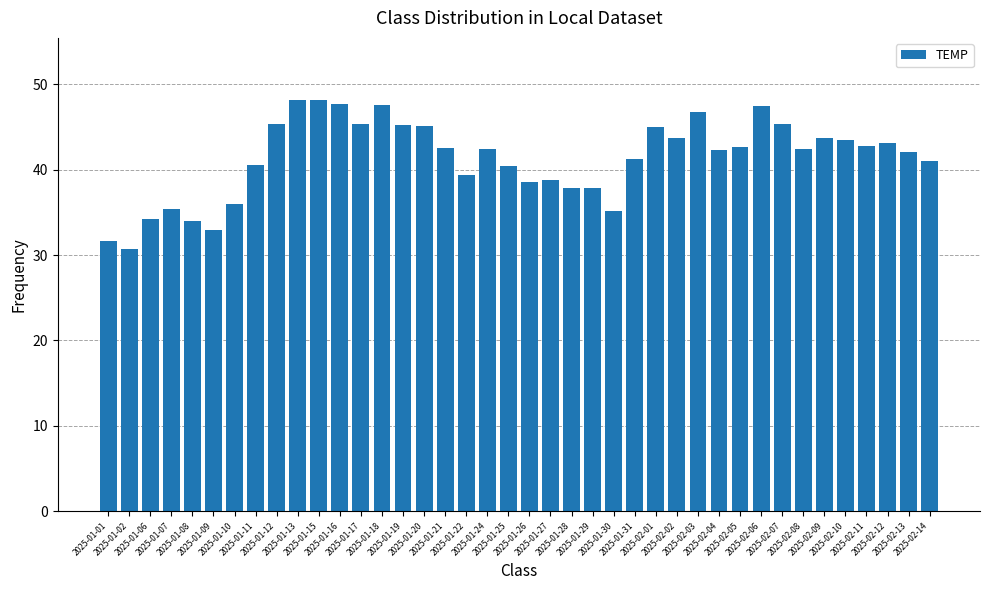

What is the label of the 40th bar from the left?

2025-02-14